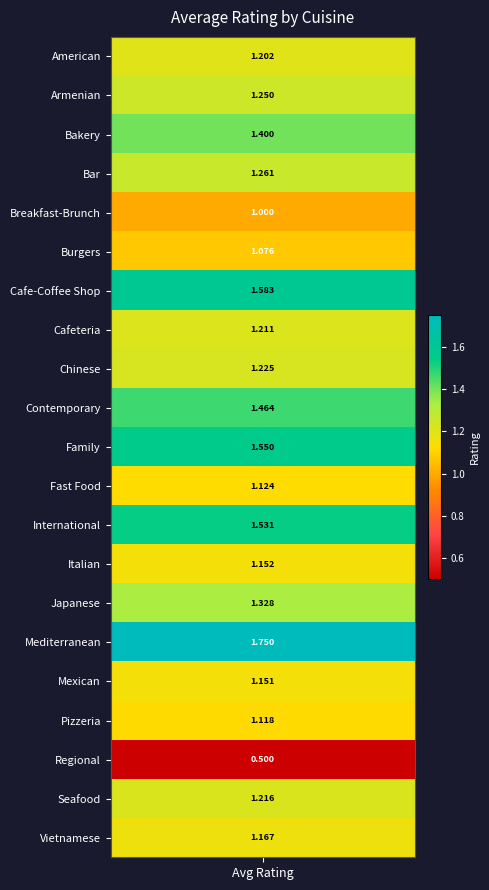

List the labels in order of value, smallest first.

Regional, Breakfast-Brunch, Burgers, Pizzeria, Fast Food, Mexican, Italian, Vietnamese, American, Cafeteria, Seafood, Chinese, Armenian, Bar, Japanese, Bakery, Contemporary, International, Family, Cafe-Coffee Shop, Mediterranean